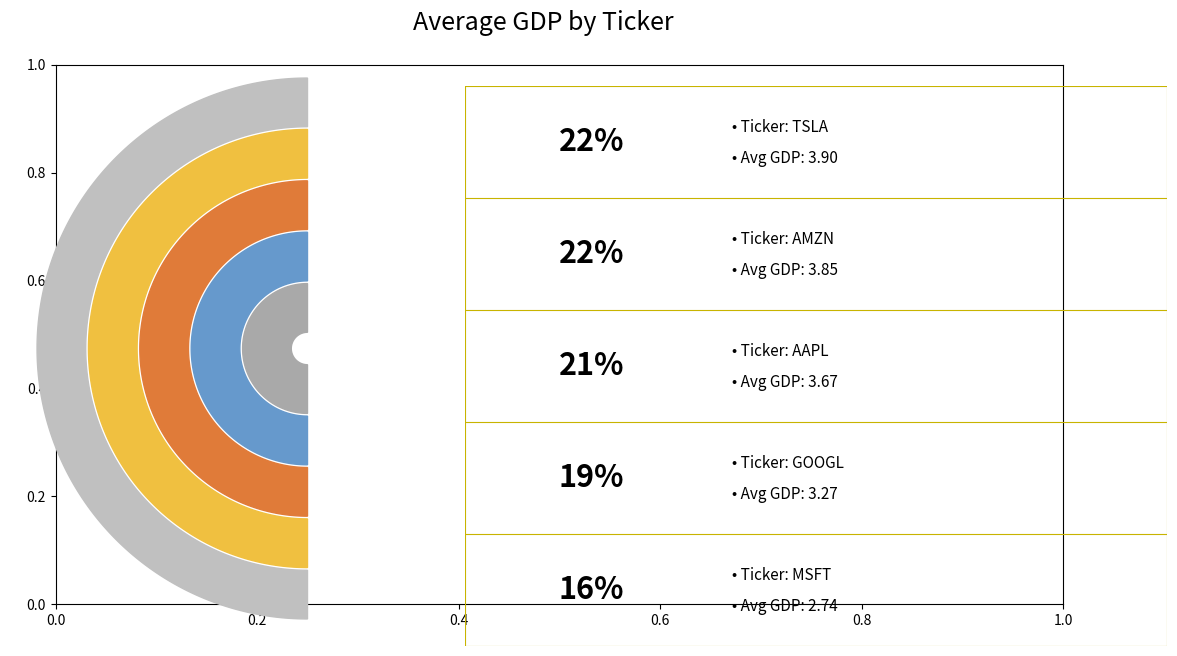

Is AAPL the majority of the pie?

No